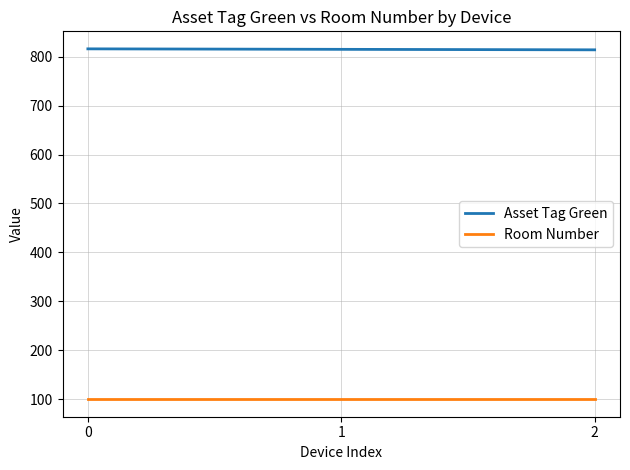

At how many categories does at least one series exceed 567?

3